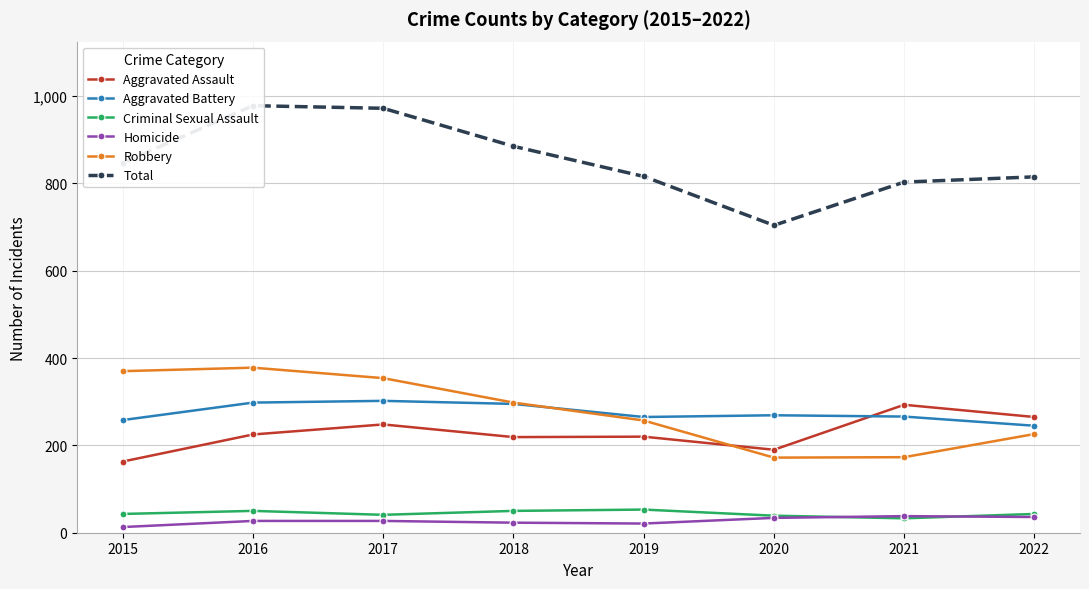

What is the total value across all series at 2018?

1770